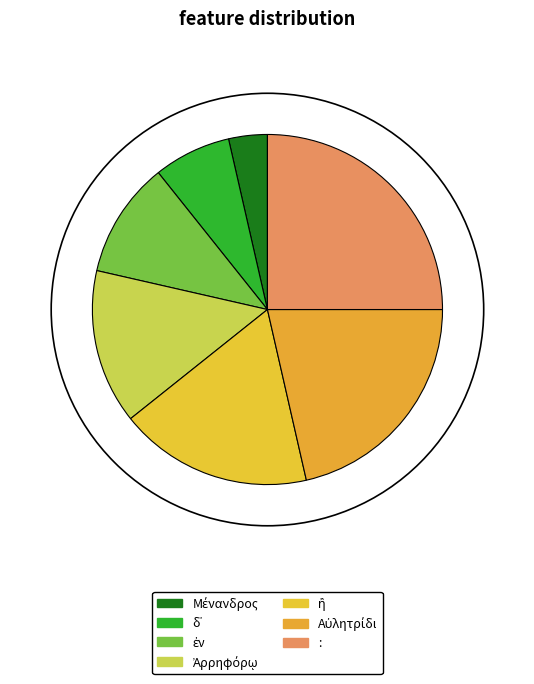

How many segments does this pie chart have?

7